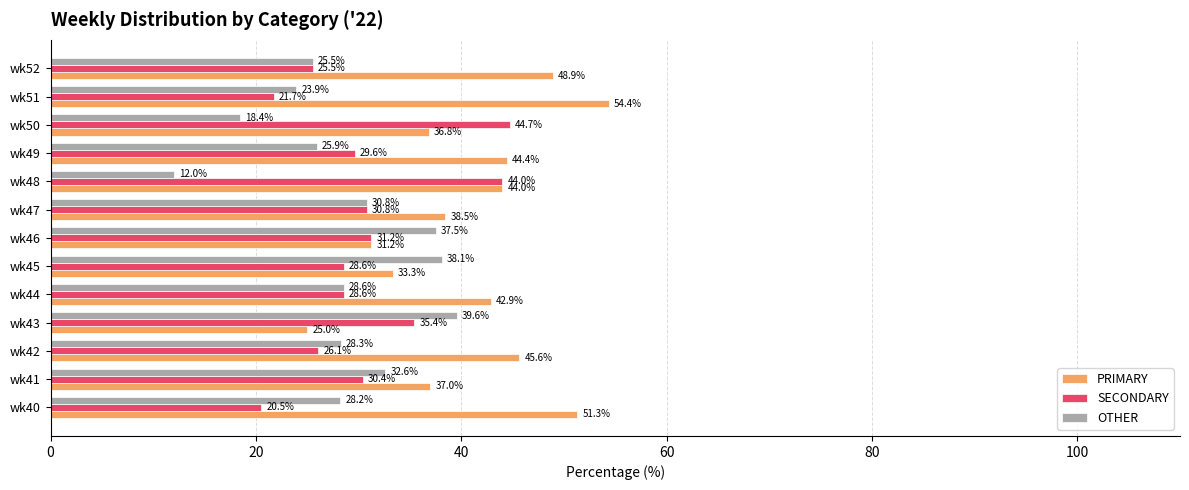

Rank the series by their average value, from lowest to highest.

OTHER, SECONDARY, PRIMARY